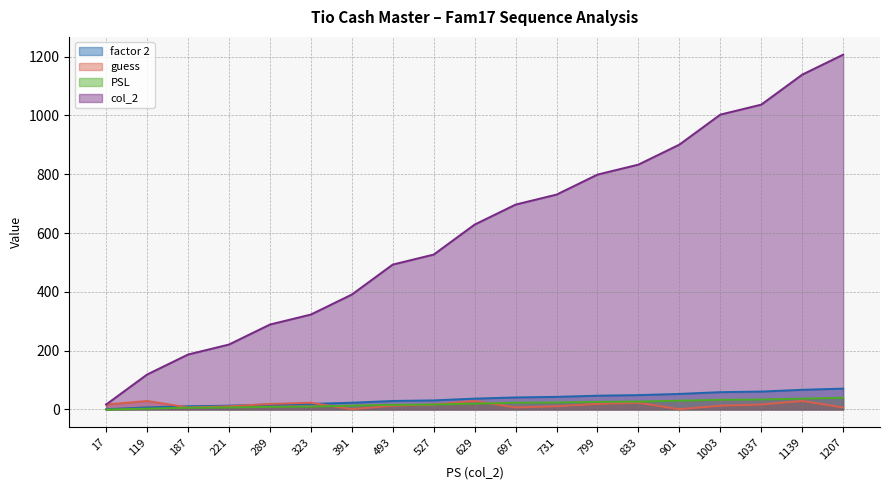

Reading right to left, transcribe all the data shown in this chart.

factor 2: 71	67	61	59	53	49	47	43	41	37	31	29	23	19	17	13	11	7	1
guess: 7	29	17	13	1	23	19	11	7	29	17	13	1	23	19	11	7	29	17
PSL: 40	37	34	33	30	27	26	24	23	20	17	16	13	10	9	7	6	3	0
col_2: 1207	1139	1037	1003	901	833	799	731	697	629	527	493	391	323	289	221	187	119	17